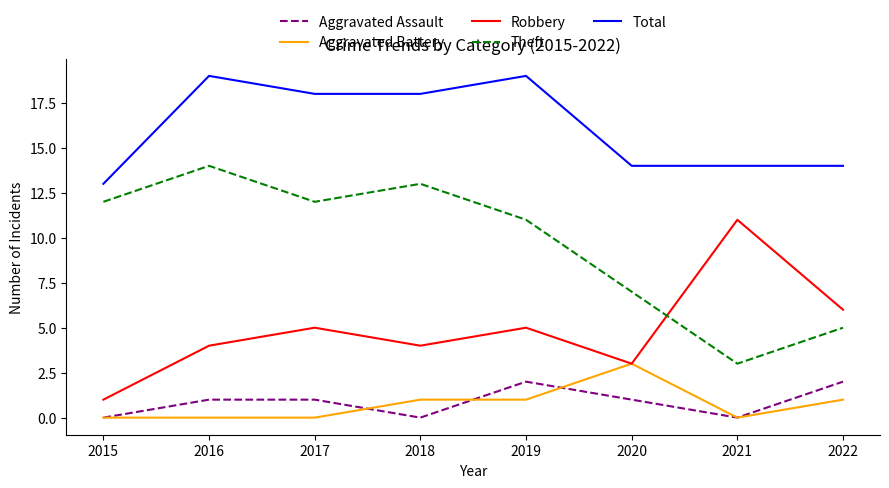

At which label does Theft reach its minimum?

2021